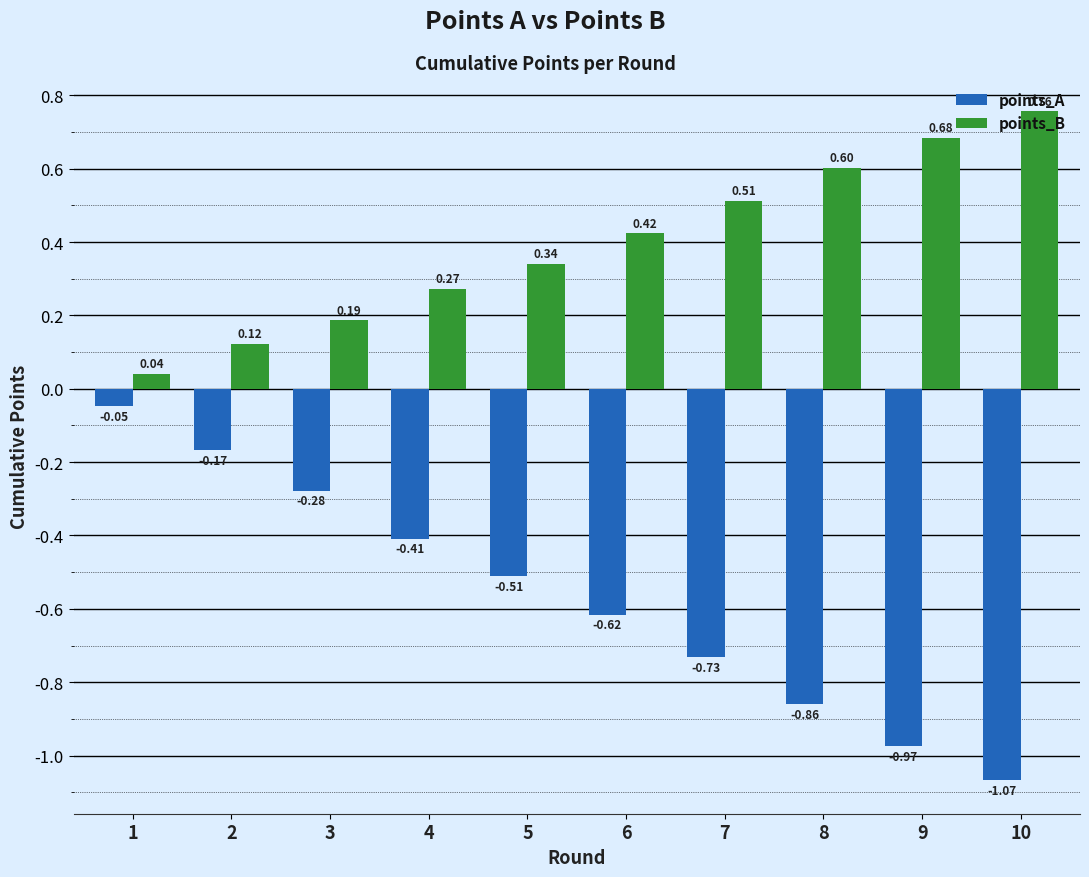

True or false: points_A has a value of -0.7 at 5.

False